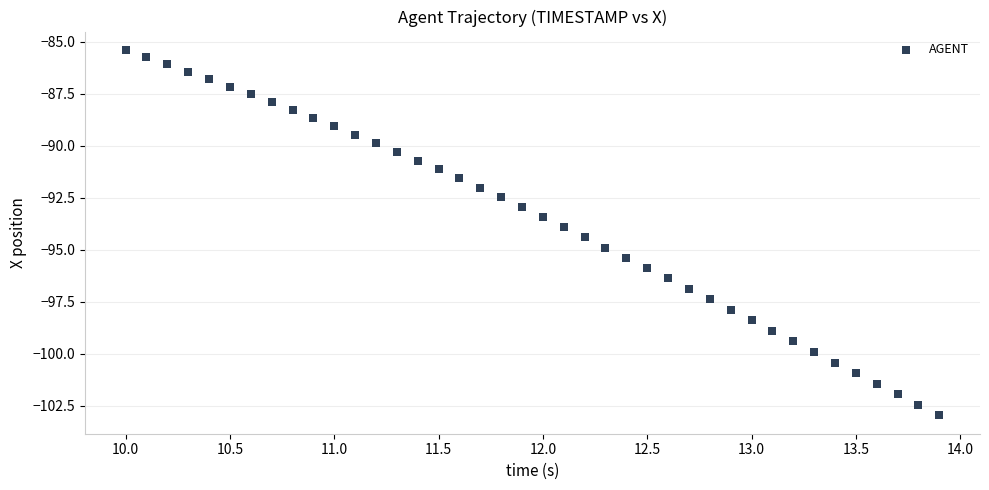

What is the range of X values (max minus min)?

3.9